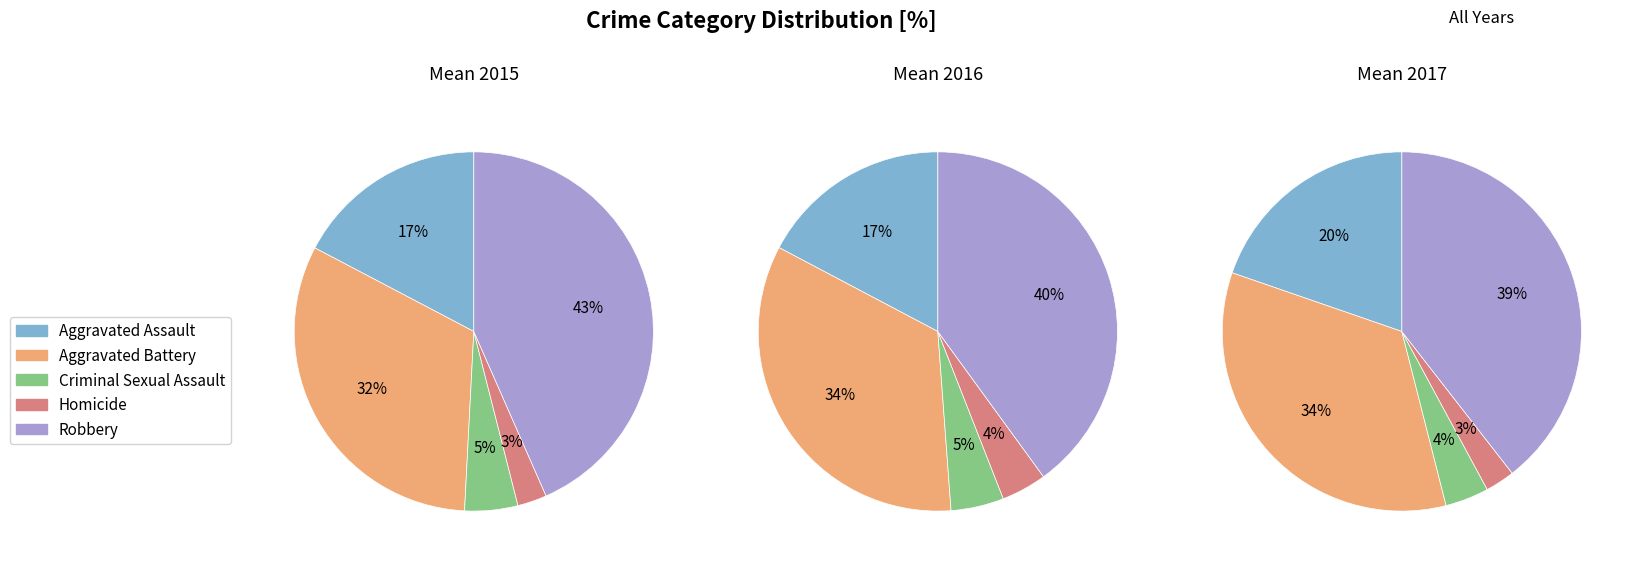

How many segments does this pie chart have?

5